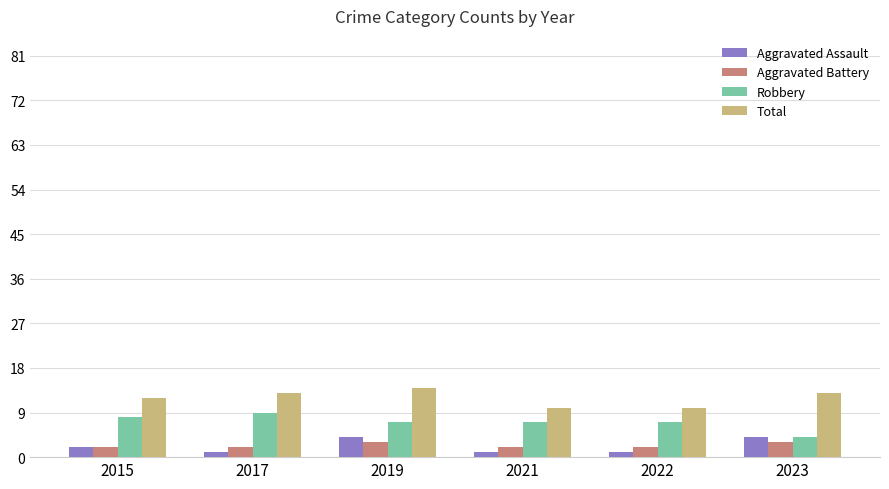

The value of Total at 2023 is 22. True or false?

False